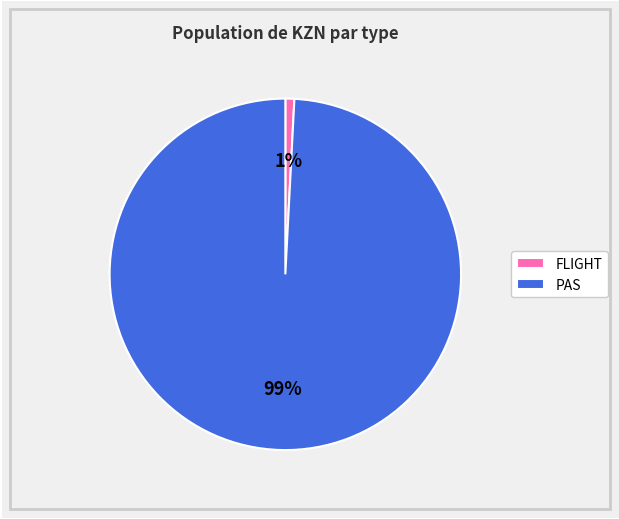

Combined, do FLIGHT and PAS account for over 50%?

Yes